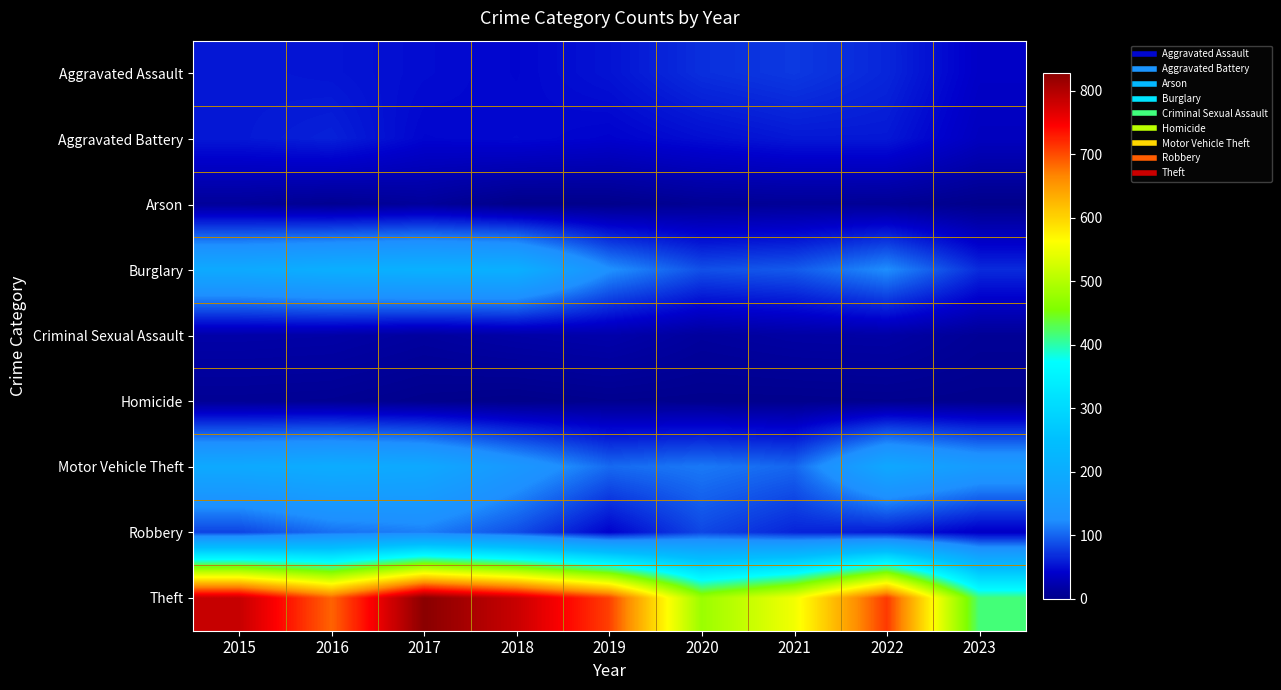

Which has a higher value, 2017 or 2019?

2019